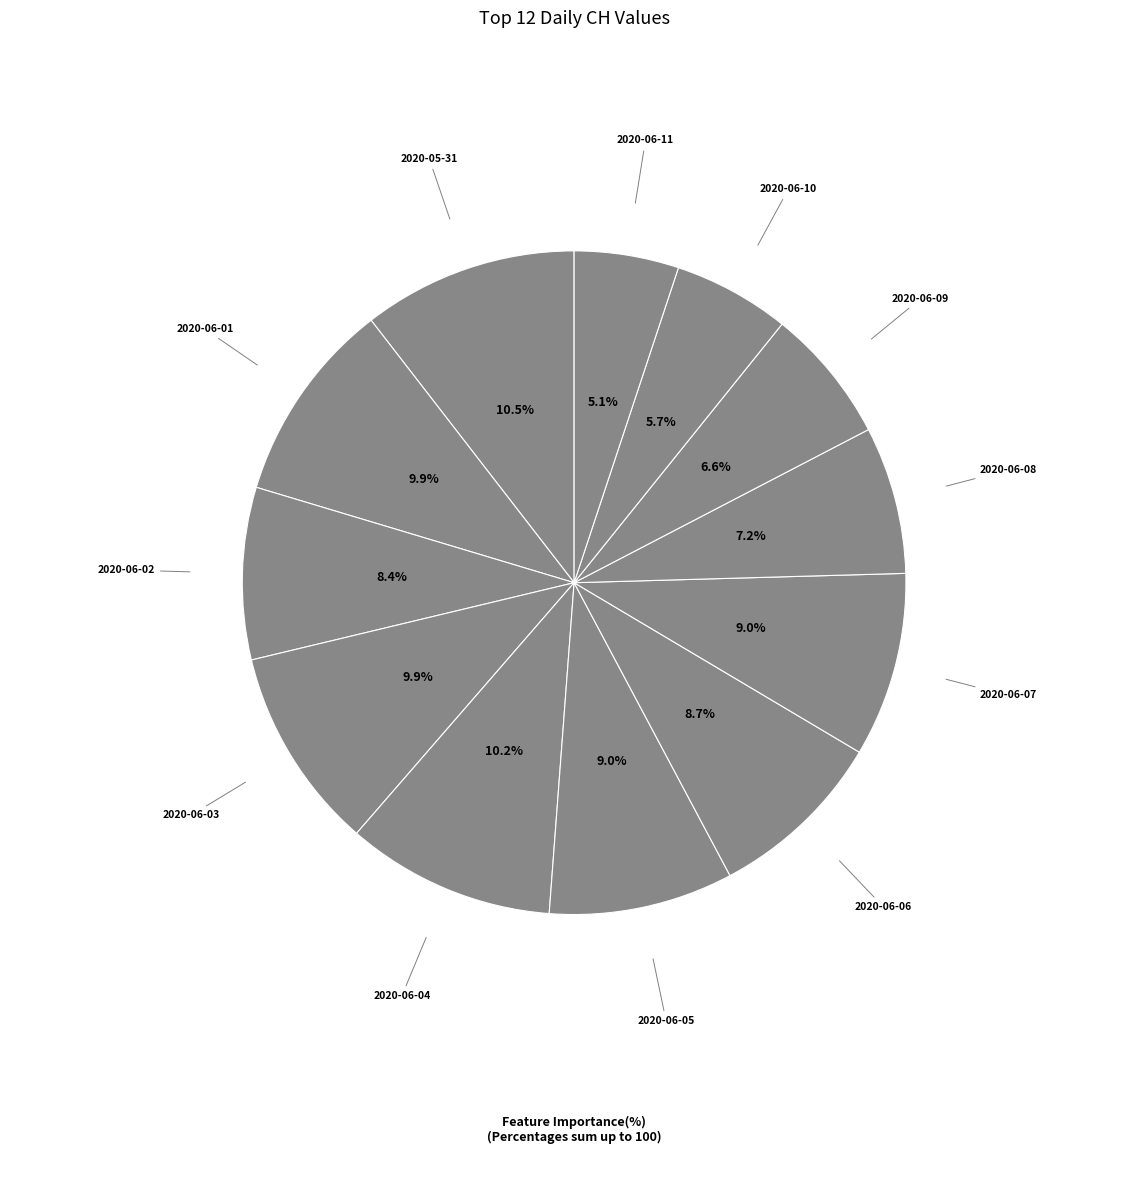

How many slices are in this pie chart?

12